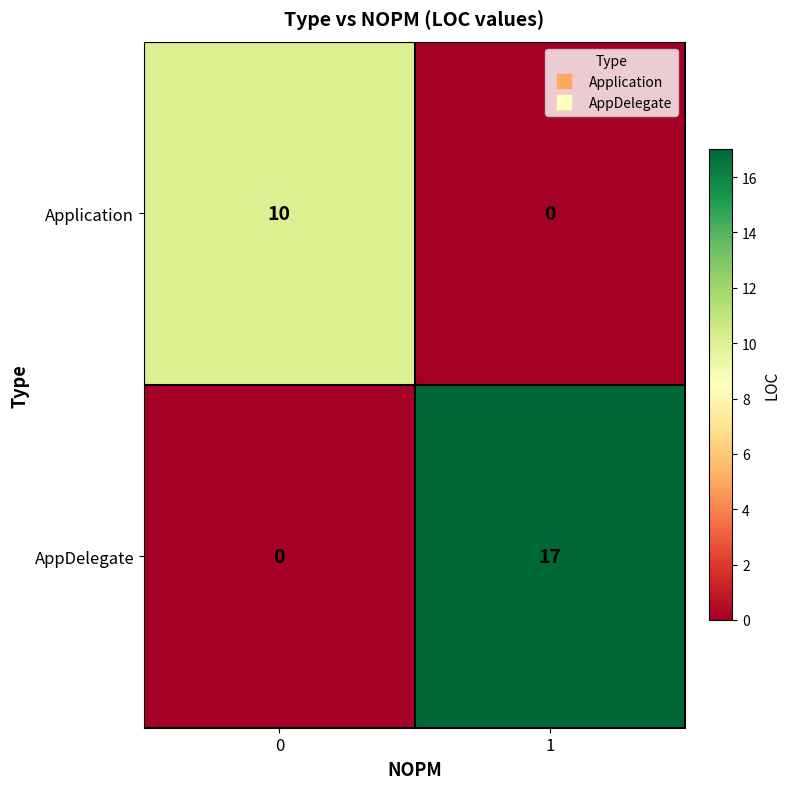

What is the difference between the Application values at 0 and 1?

10